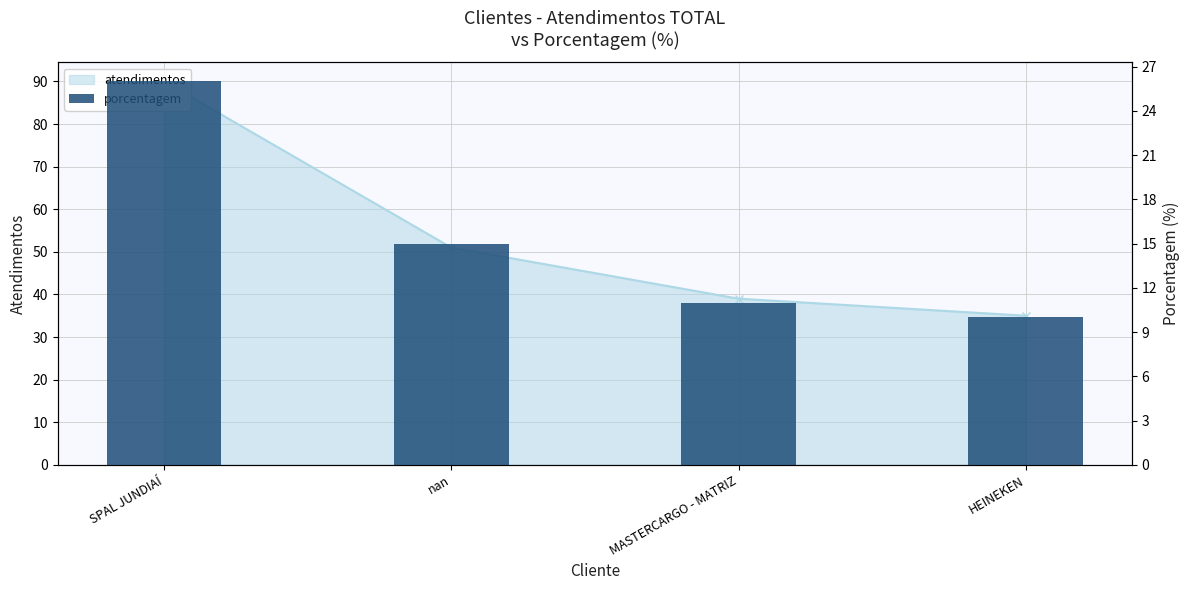

How many bars are there in total?

4